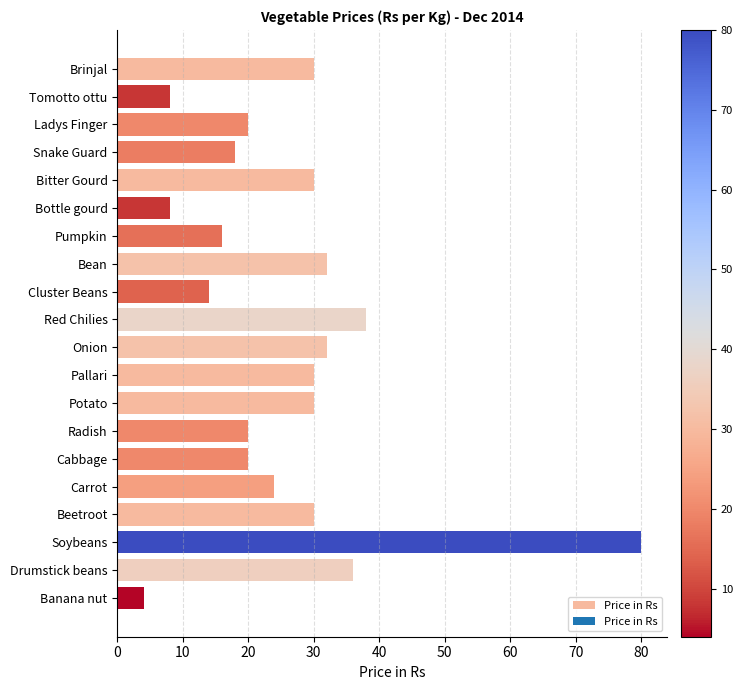

What is the average value?

26